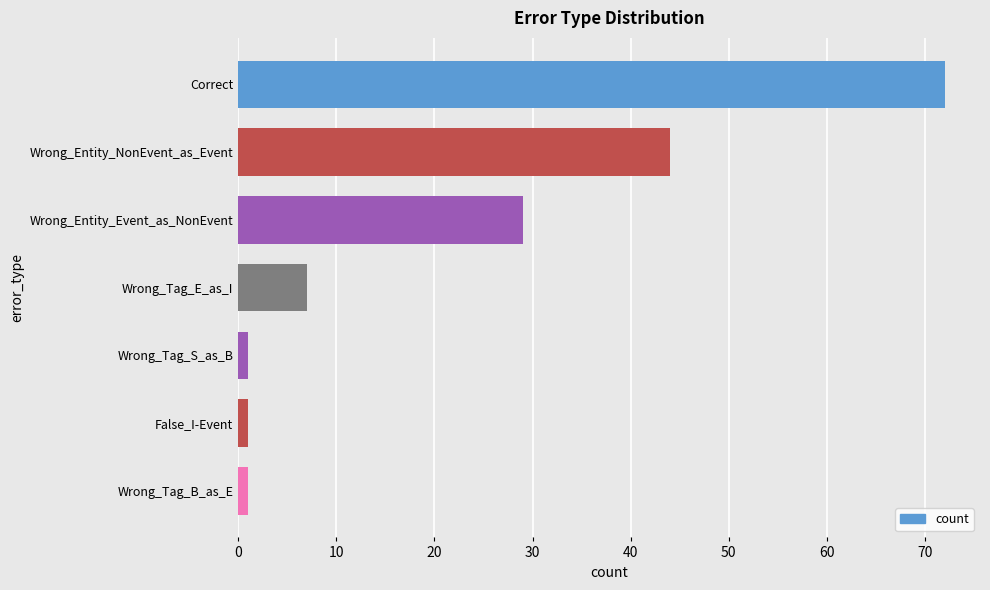

Reading top to bottom, list all the values displayed in this chart.

72	44	29	7	1	1	1